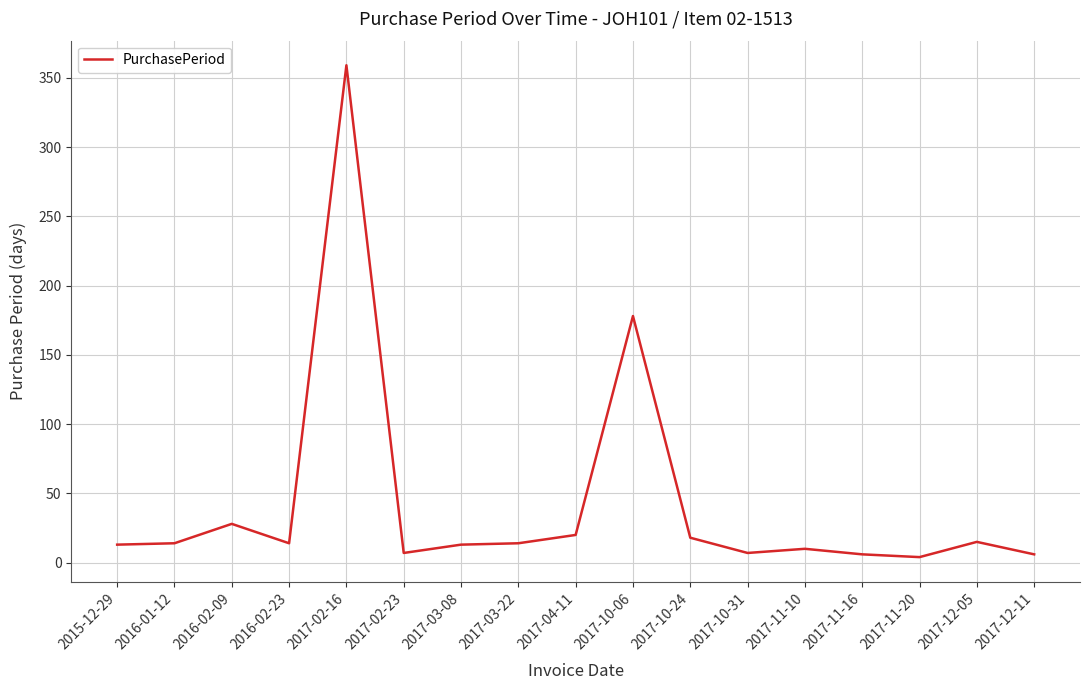

Does the chart have visible grid lines?

Yes